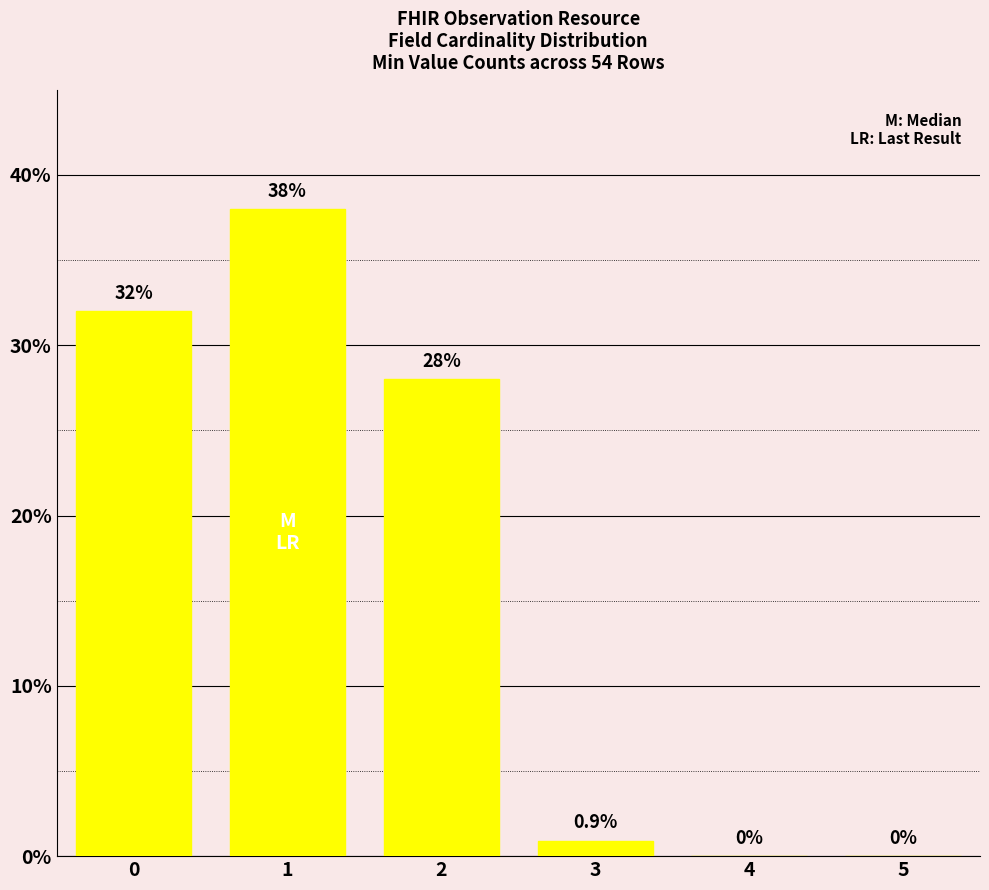

Reading left to right, transcribe all the data shown in this chart.

0=32.0	1=38.0	2=28.0	3=0.9	4=0.0	5=0.0